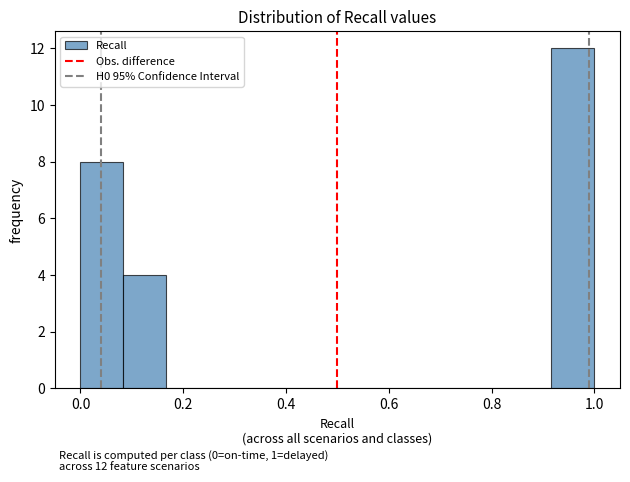

Over which range of the x-axis is the bar tallest?

0.92 to 1.00